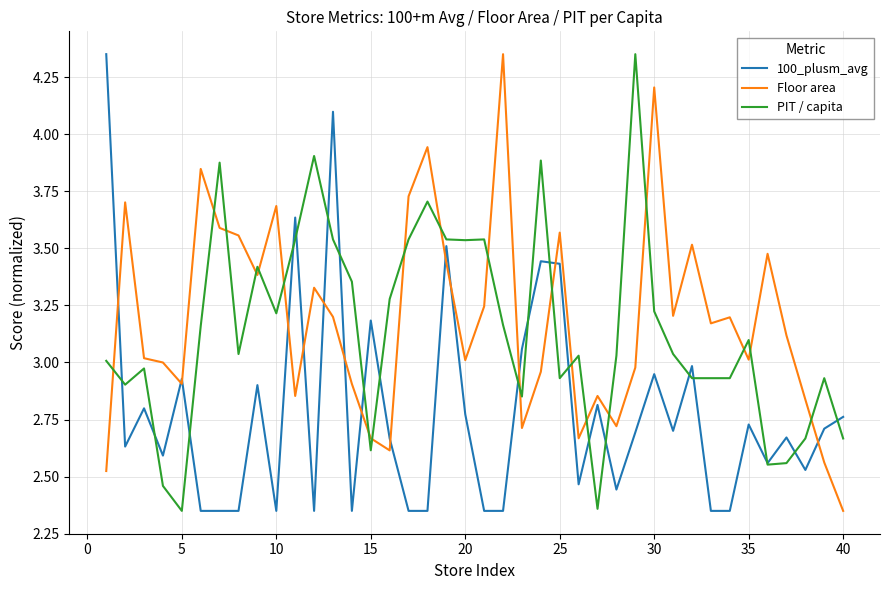

After their last crossing, which series has the higher values: Floor area or PIT / capita?

PIT / capita